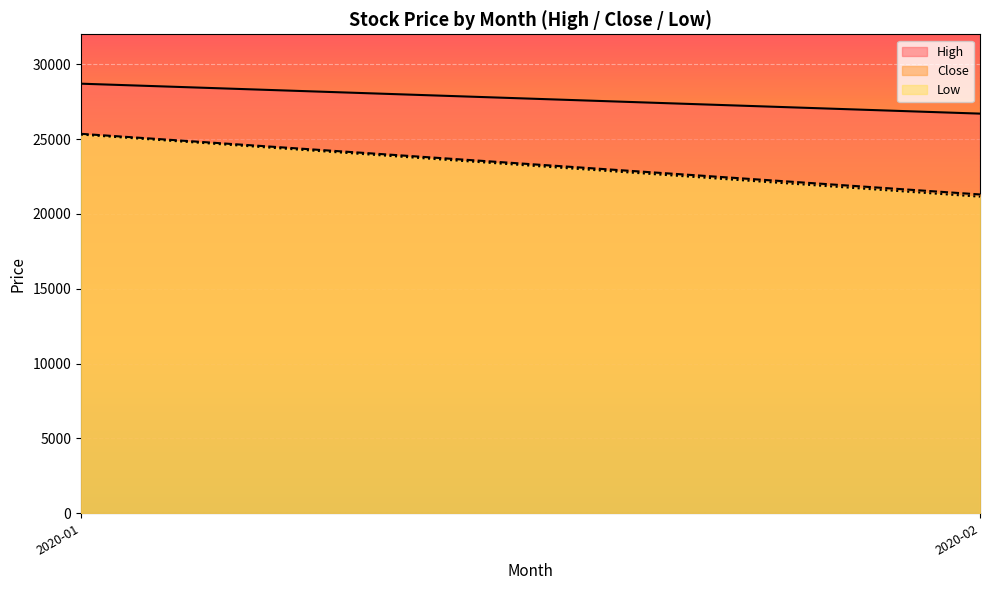

What is the minimum value for Close?

21300